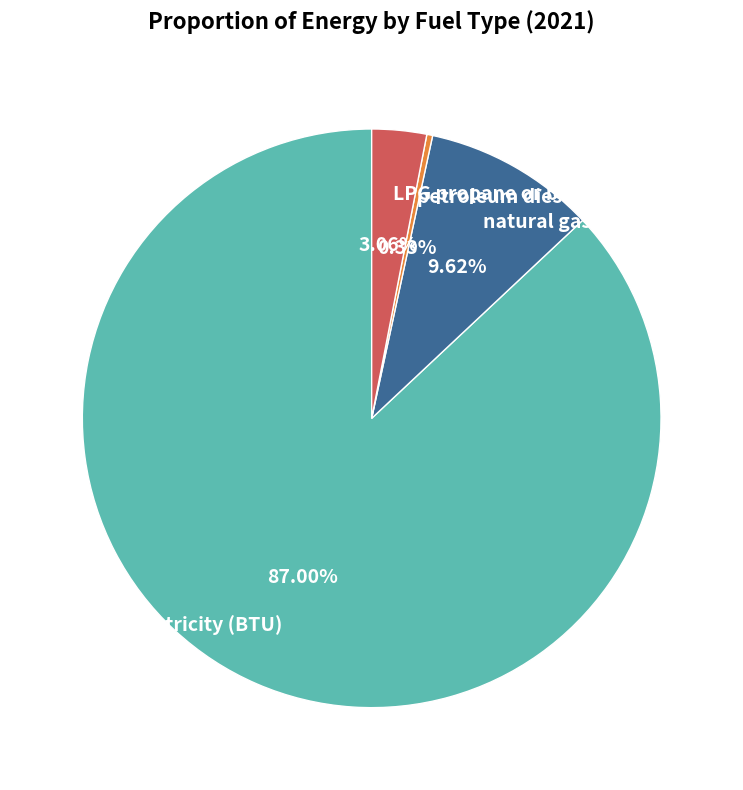

To the nearest percent, what percentage of the pie is electricity (BTU)?

87%